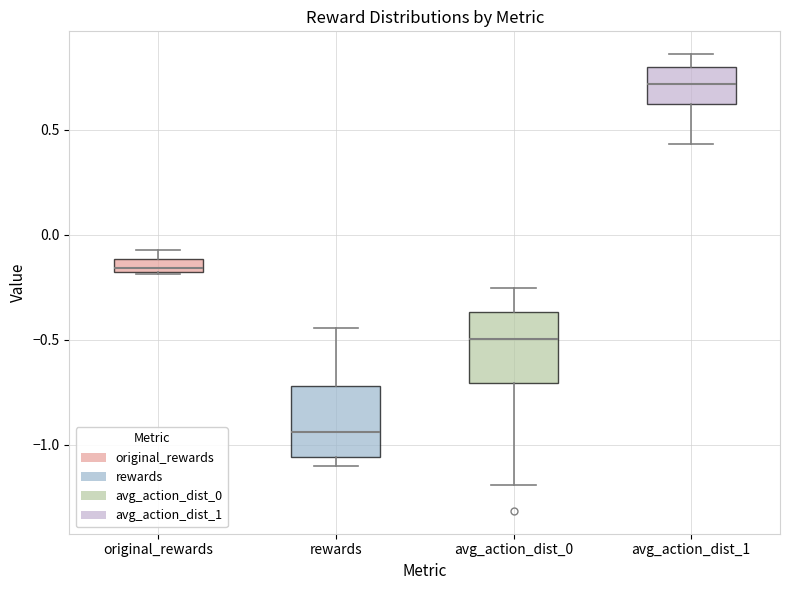

Which box's median line is the lowest?

rewards